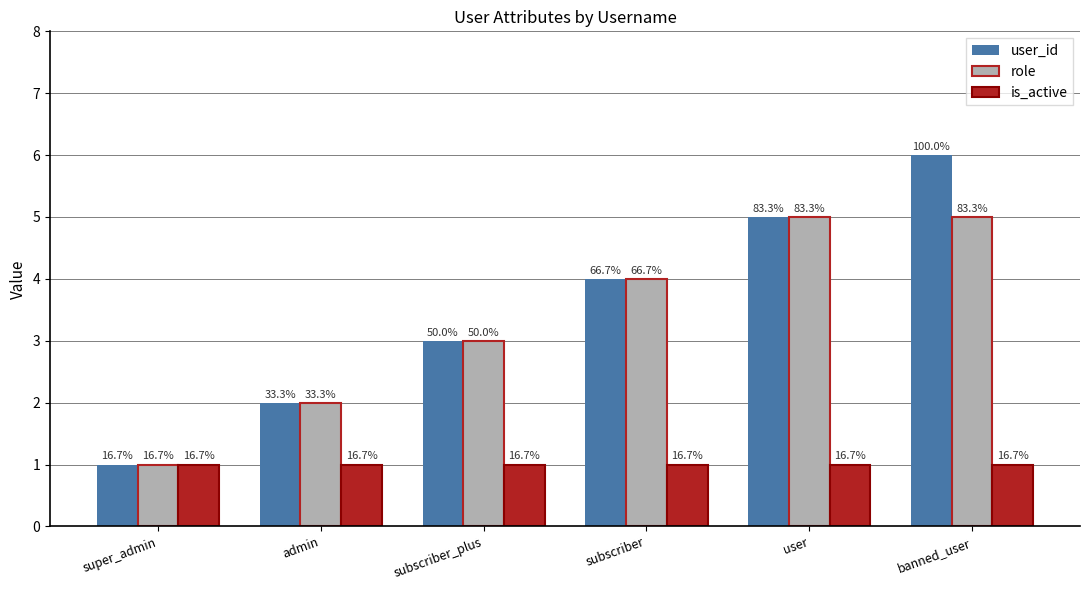

Reading right to left, list all the values displayed in this chart.

user_id: 6	5	4	3	2	1
role: 5	5	4	3	2	1
is_active: 1	1	1	1	1	1